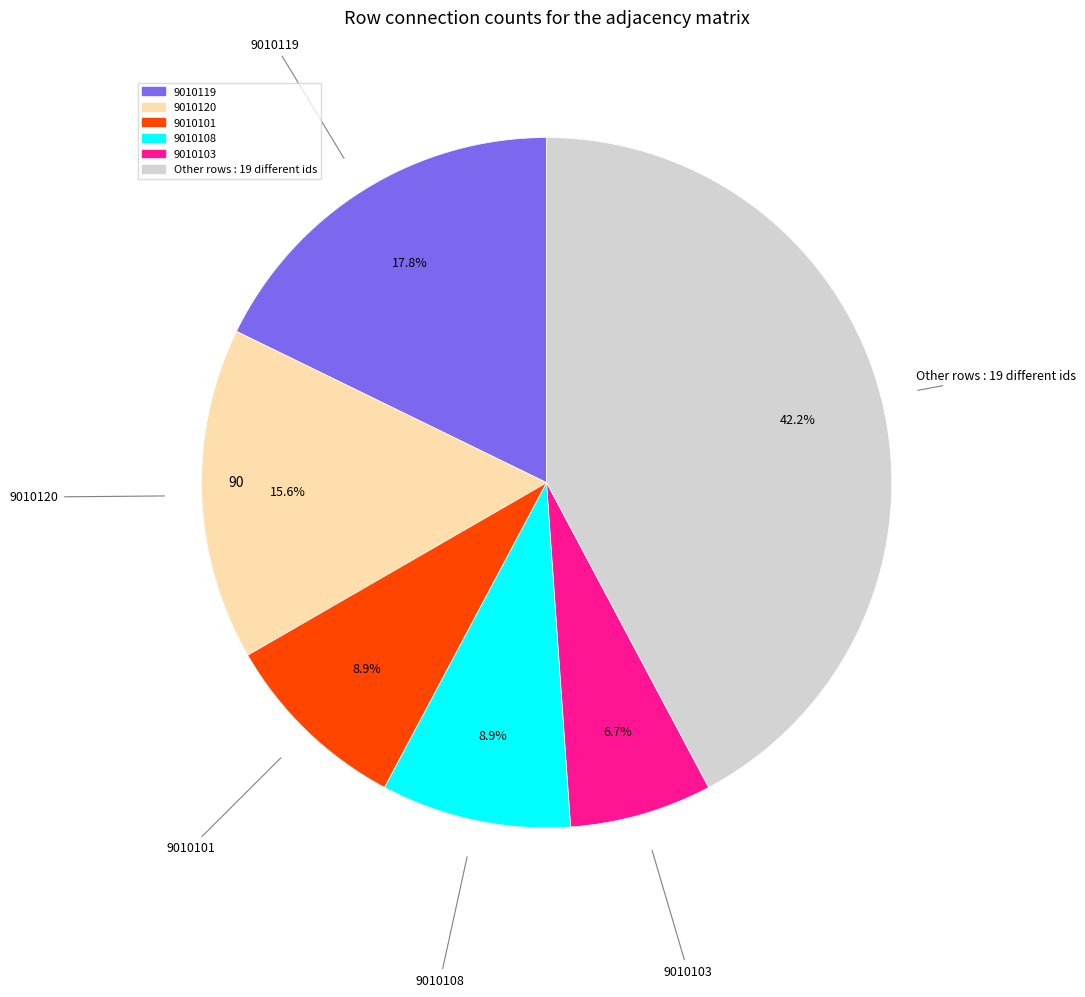

Is there a majority slice in this chart?

No